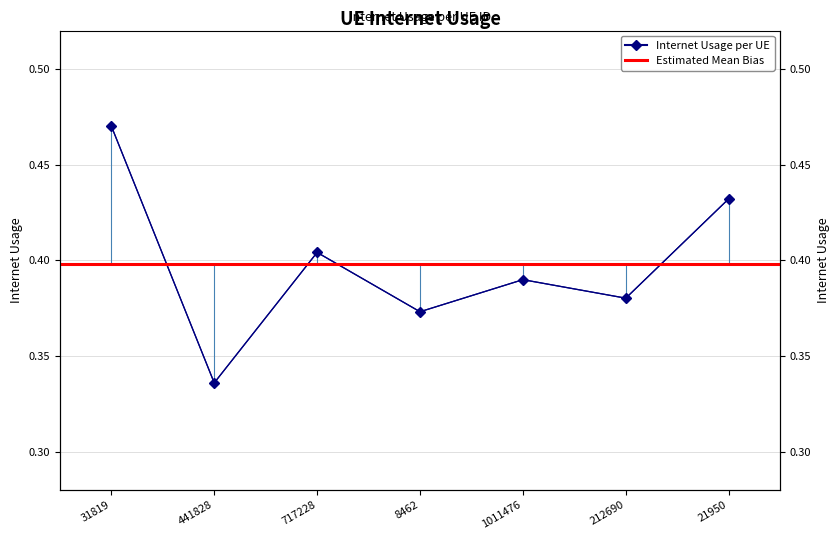

The chart shows a value of 0.7 at 212690. True or false?

False